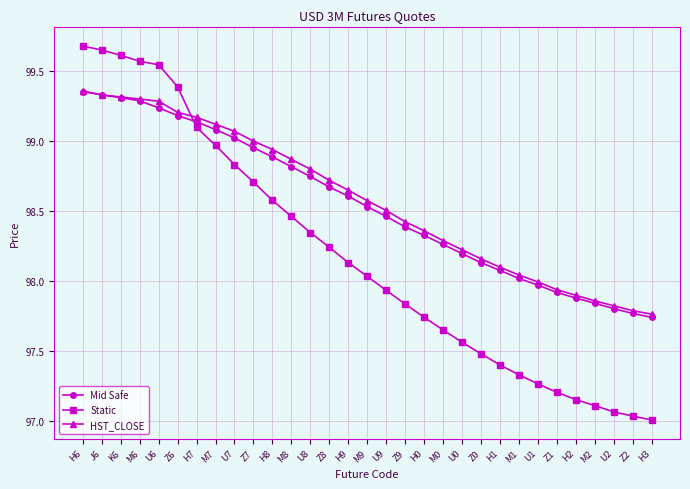

What is the difference between the highest and lowest values at H3?

0.8